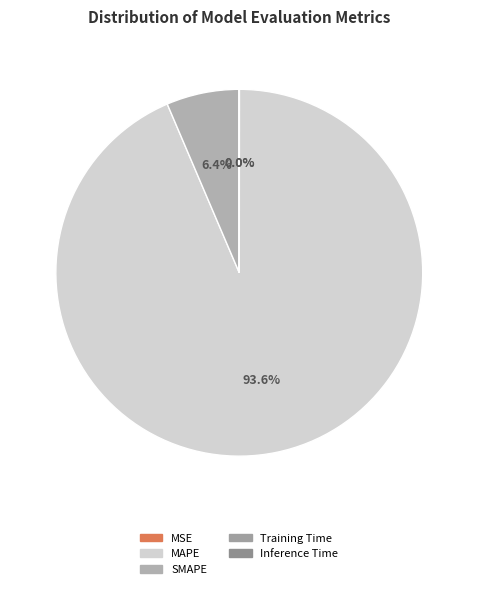

Count the number of slices in the pie.

5